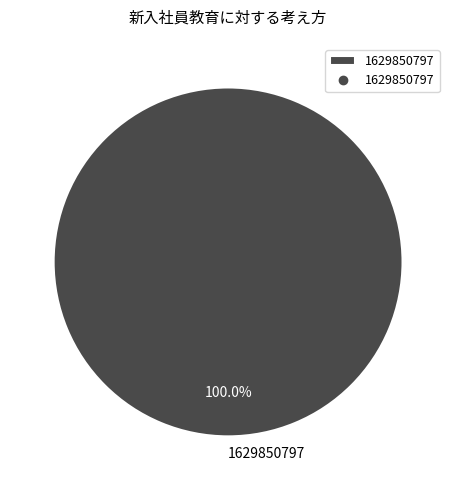

Does any single category account for the majority?

Yes